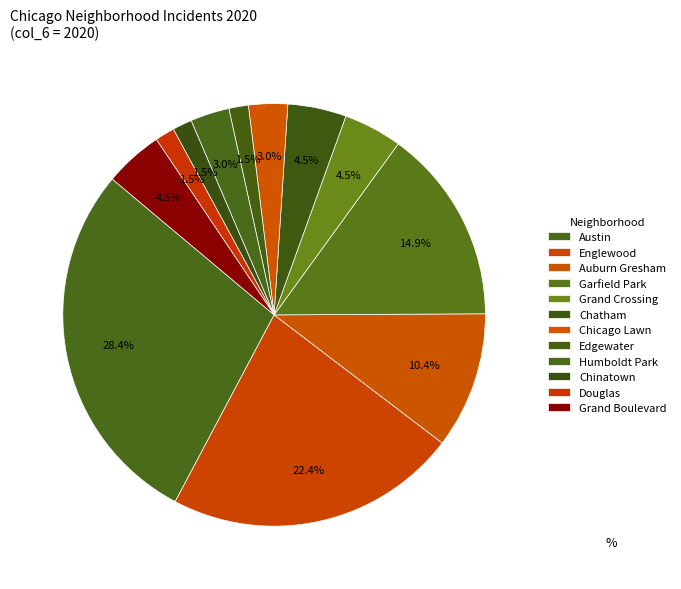

The Edgewater slice represents 1% of the pie. True or false?

True